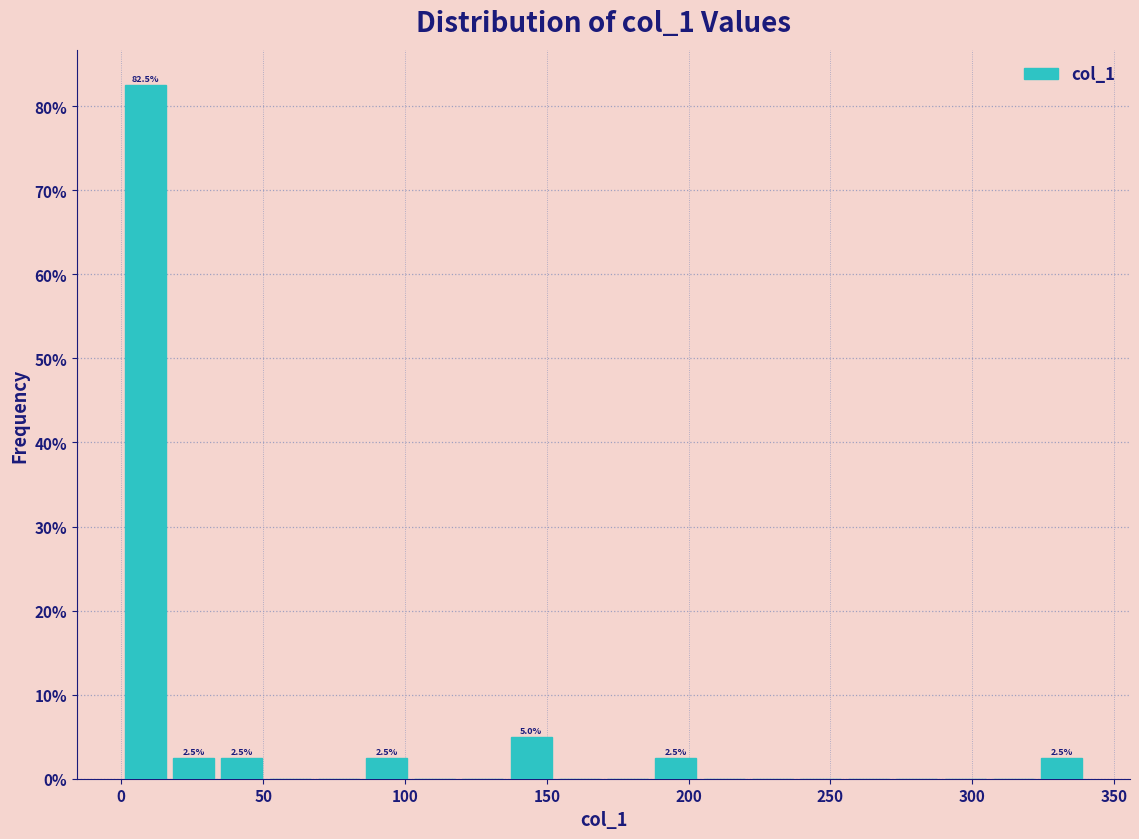

Around what value on the x-axis is the tallest bar? Give the approximate position of its centre, as read against the axis.

10